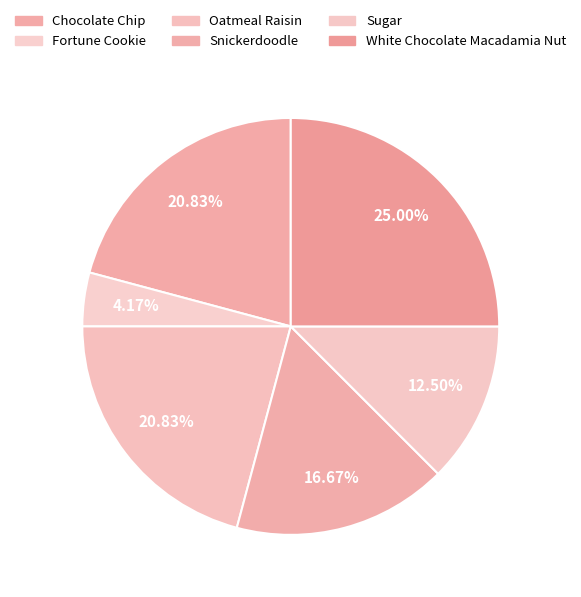

Is it true that Oatmeal Raisin is 21% of the pie?

True